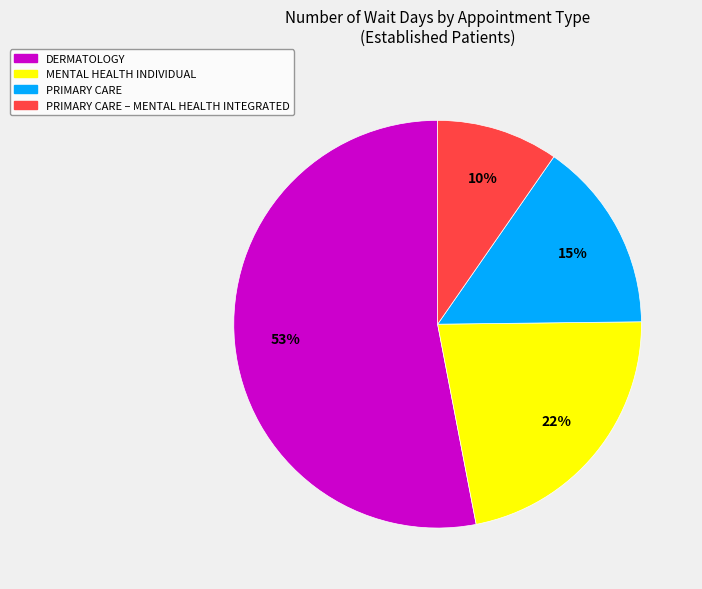

Is there a majority slice in this chart?

Yes